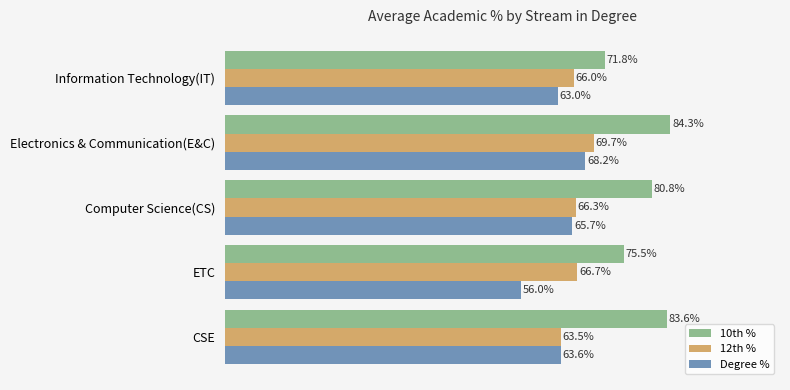

Rank the series by their average value, from lowest to highest.

Degree %, 12th %, 10th %